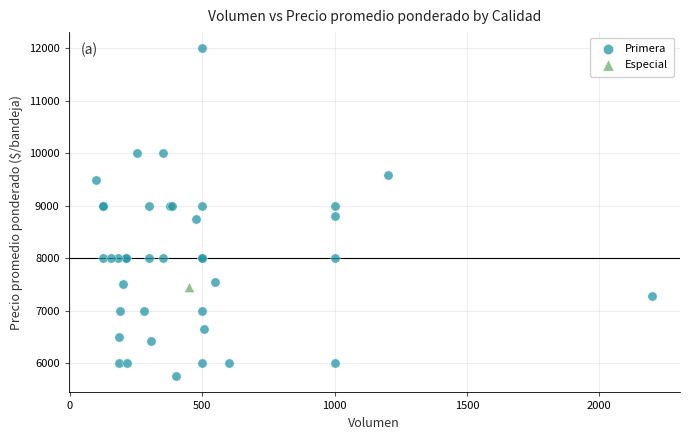

What are all the series names shown in the legend?

Primera, Especial